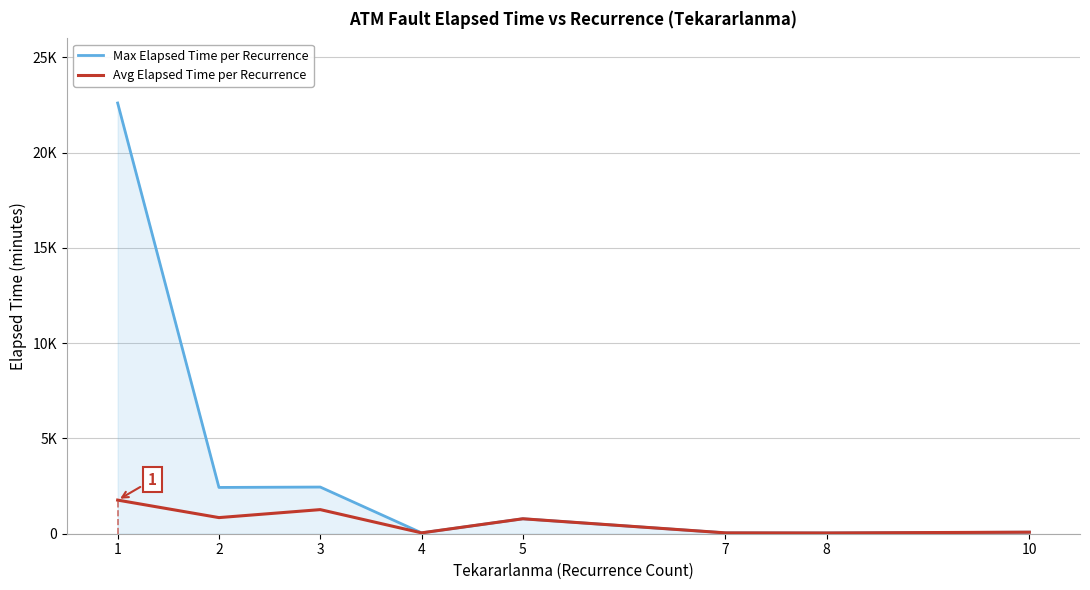

List the series in order of their peak value, highest first.

Max Elapsed Time per Recurrence, Avg Elapsed Time per Recurrence